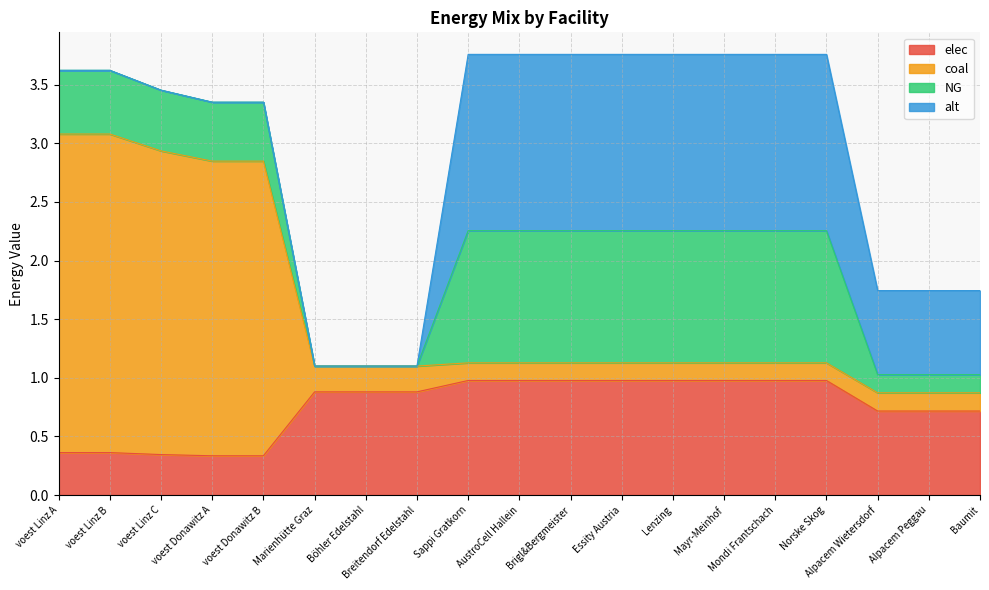

What is the difference between the maximum and minimum values in the elec series?

0.6